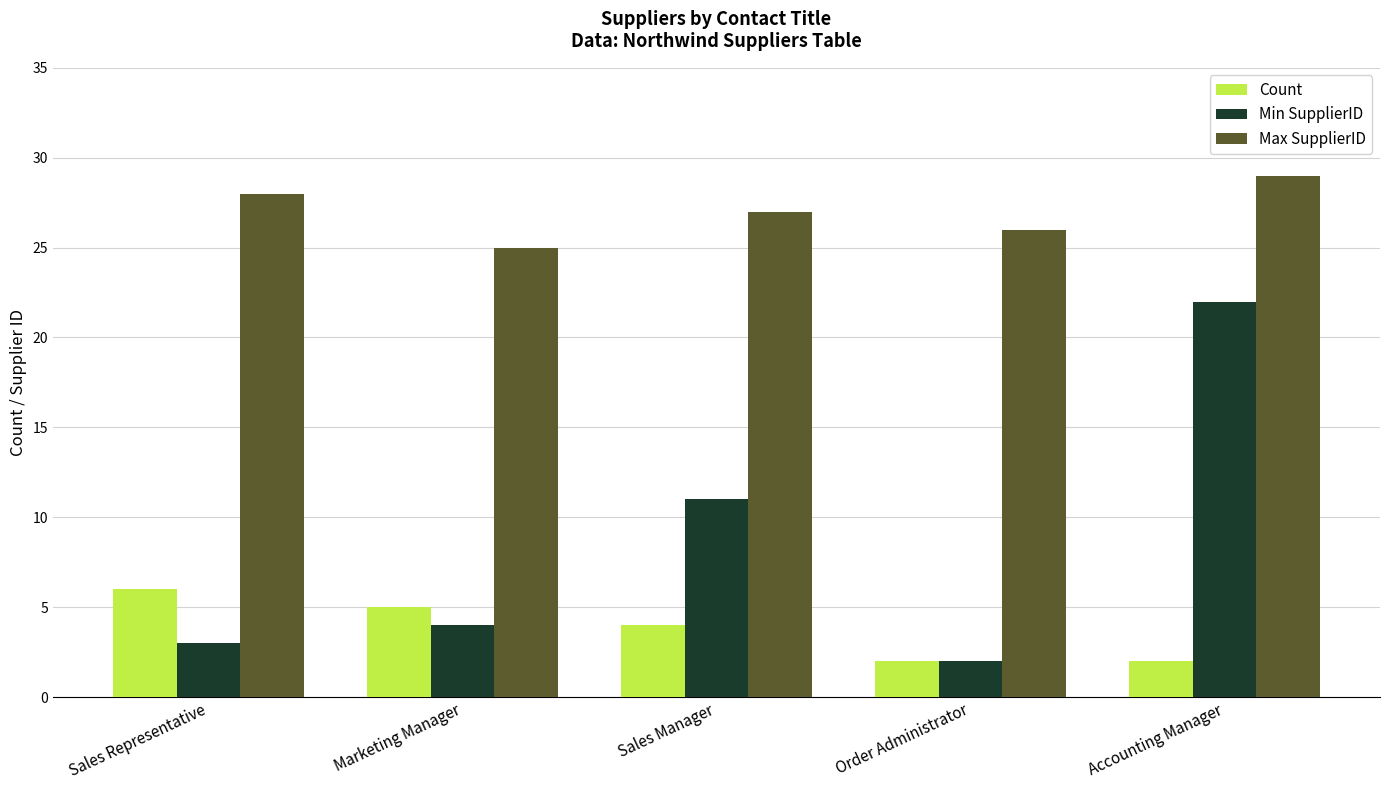

Is the value of Count at Sales Manager greater than the value of Max SupplierID at Order Administrator?

No